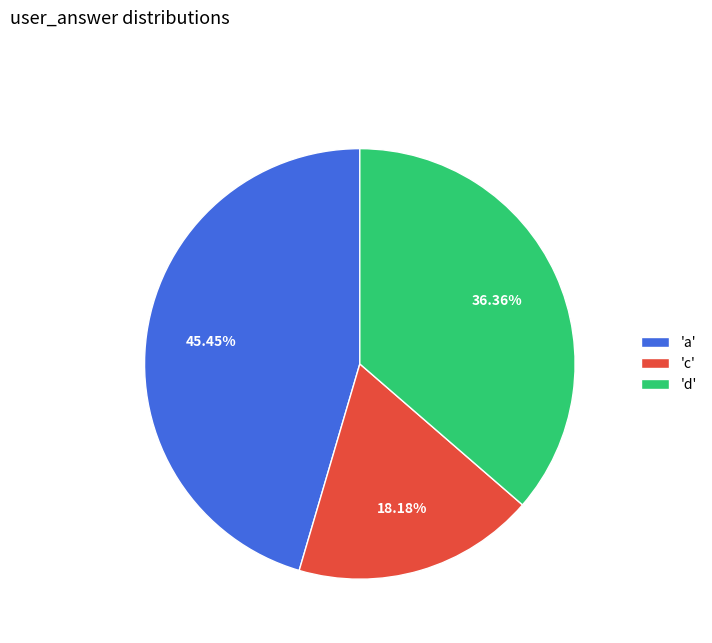

Is the sum of 'a' and 'c' greater than half?

Yes